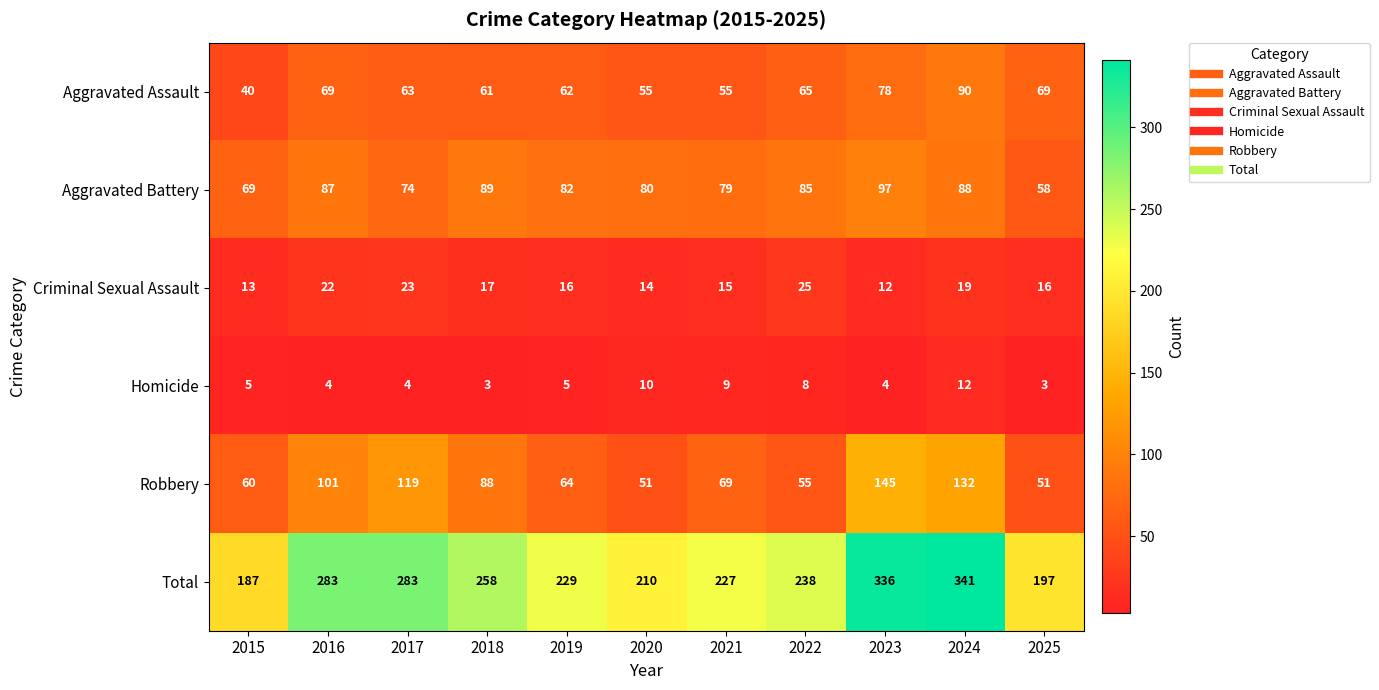

Count the number of categories in the chart.

11